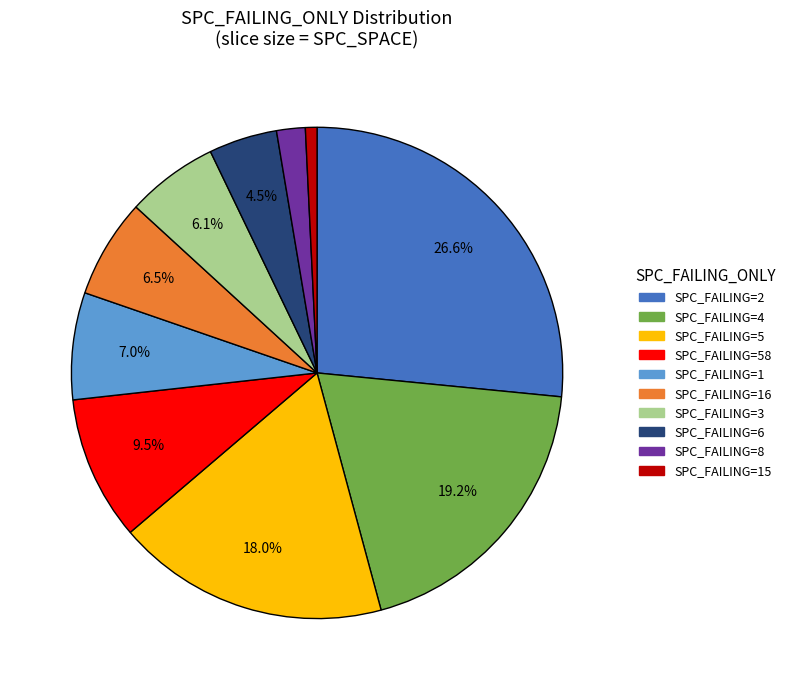

Does any single category account for the majority?

No